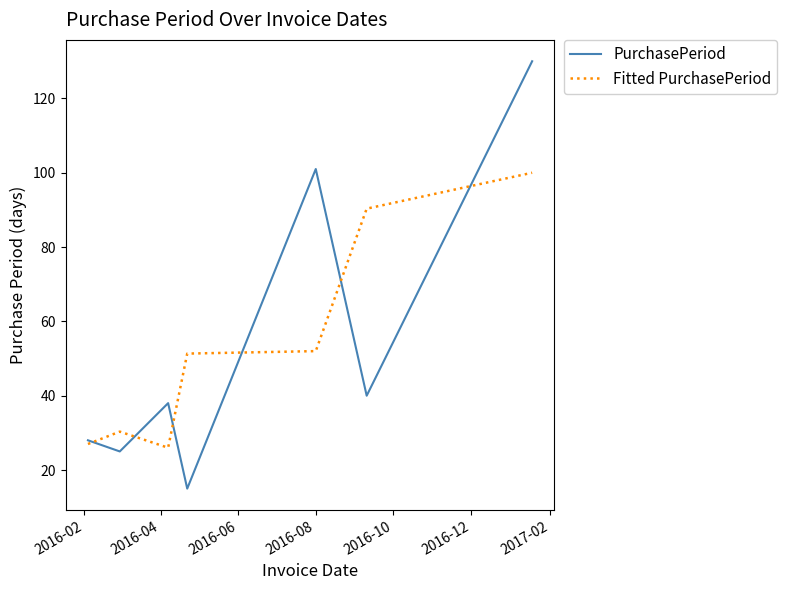

What is the average value of the PurchasePeriod series?

53.9